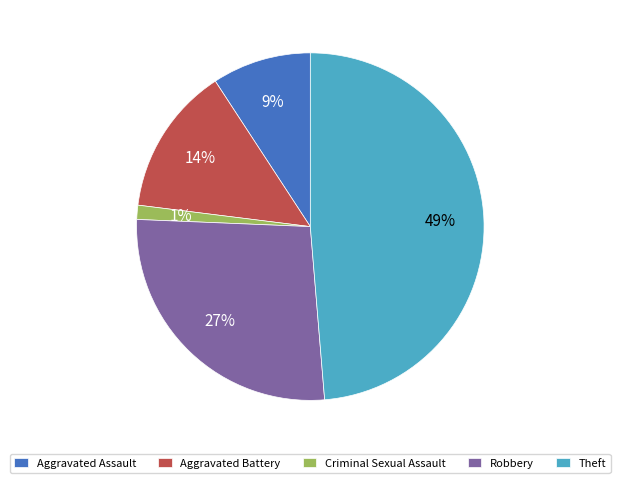

To the nearest percent, what is the difference between the Robbery and Aggravated Assault slice percentages?

18%